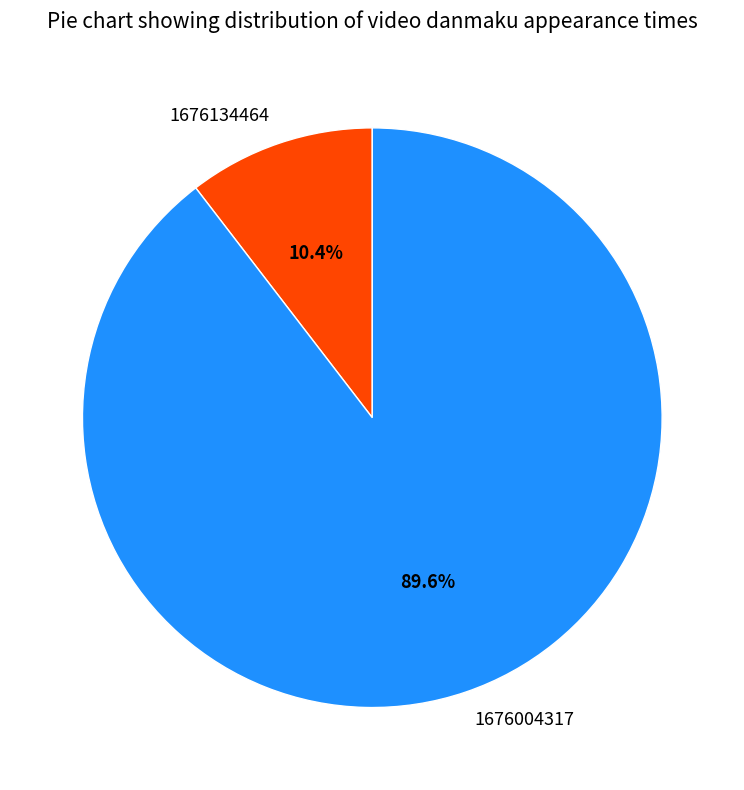

Do 1676134464 and 1676004317 together represent more than half of the pie?

Yes